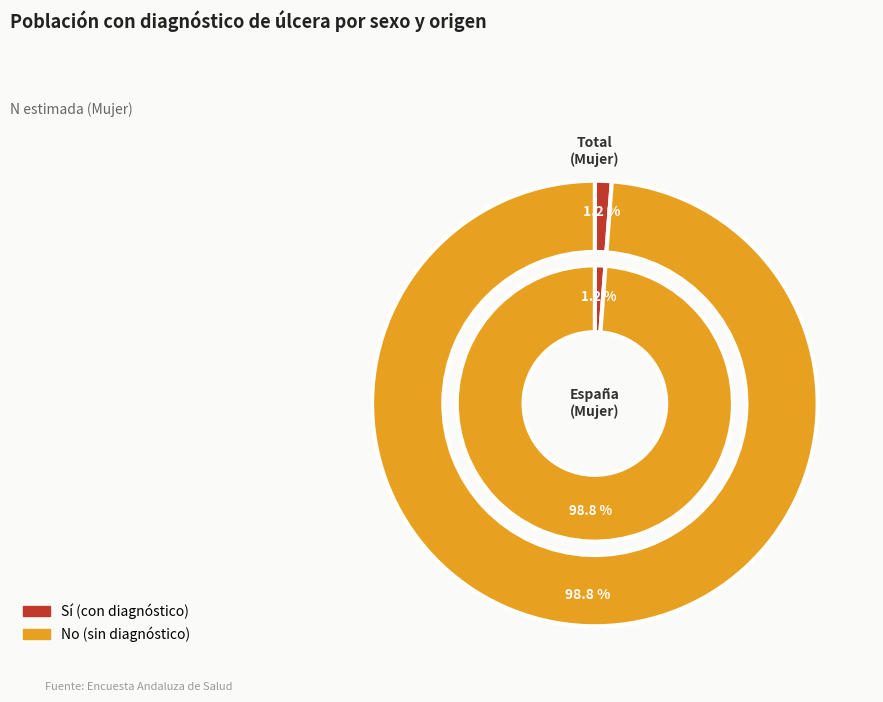

How many slices are in this pie chart?

2